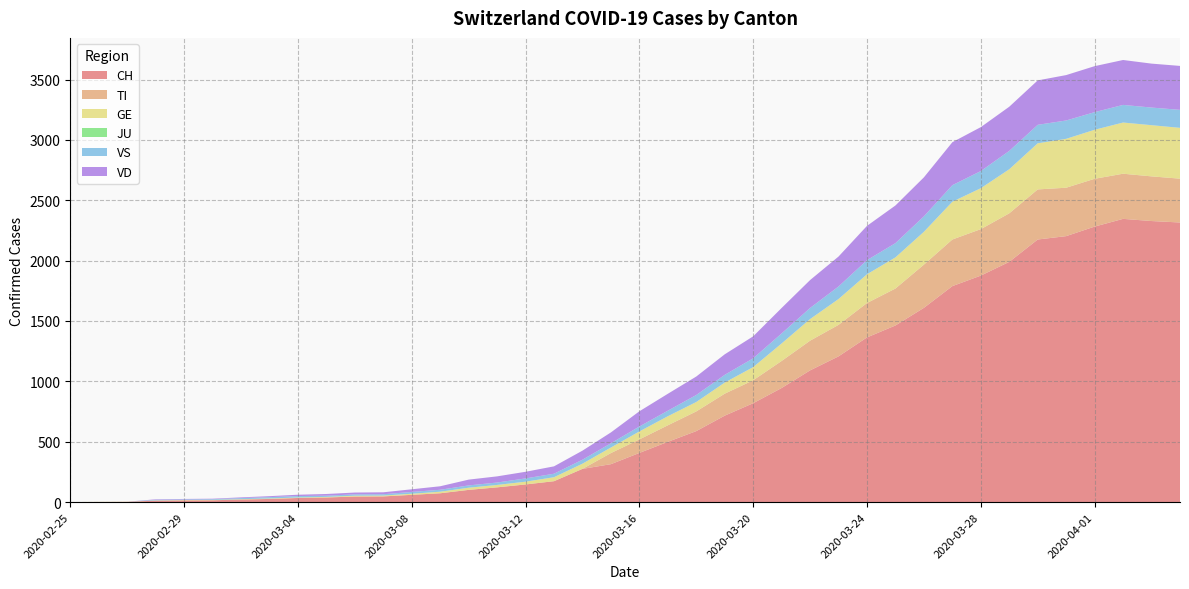

Reading right to left, list all the values displayed in this chart.

CH: 2316	2328	2346	2282	2203	2175	1990	1876	1789	1609	1463	1364	1207	1091	945	819	716	588	499	407	314	275	173	146	122	101	73	60	47	46	38	34	26	21	15	14	12	2	1	0
TI: 363	370	374	396	401	415	402	385	386	358	306	285	261	246	224	190	182	163	137	112	92	0	0	0	0	0	0	0	0	0	0	0	0	0	0	0	0	0	0	0
GE: 421	424	424	406	405	382	365	339	313	272	258	238	214	179	145	109	92	78	75	66	46	43	33	23	20	18	13	9	7	7	5	4	4	3	3	3	2	1	1	0
JU: 0	0	0	0	0	0	0	0	0	0	0	0	0	0	0	0	0	0	0	0	0	0	0	0	0	0	0	0	0	0	0	0	0	0	0	0	0	0	0	0
VS: 149	146	146	146	152	153	152	142	137	128	118	117	104	92	83	73	64	58	46	41	35	33	29	27	20	19	16	15	11	11	10	12	11	9	6	5	5	0	0	0
VD: 364	364	372	381	376	368	366	364	356	323	312	284	248	231	211	182	170	153	140	126	90	75	61	55	51	48	29	22	16	15	14	11	8	6	4	4	4	0	0	0